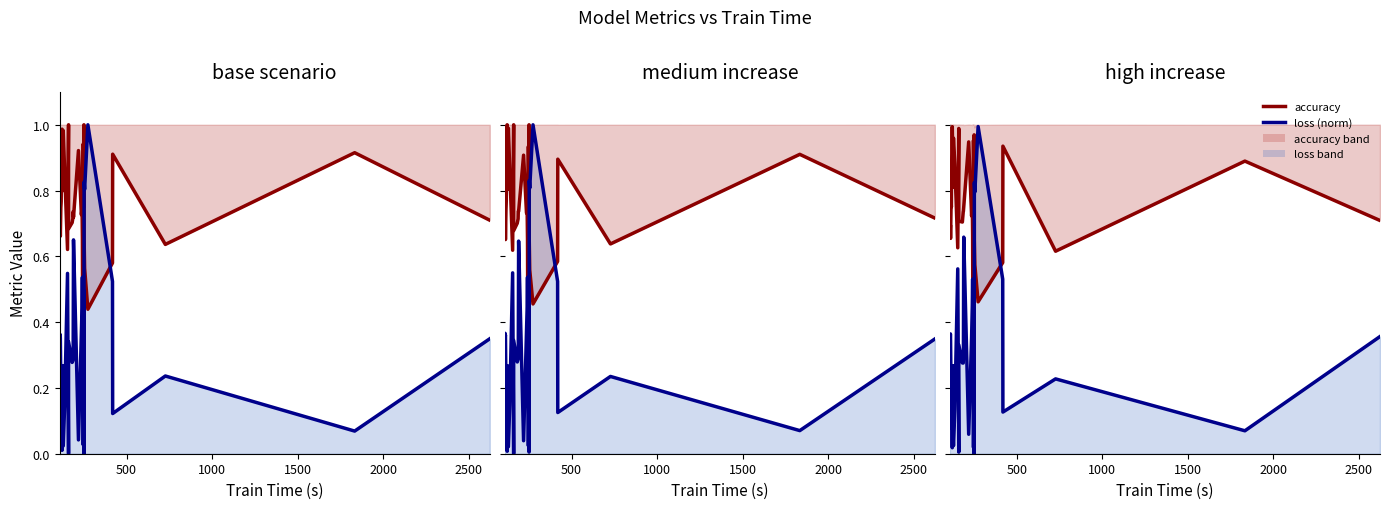

How many lines are shown in the chart?

2